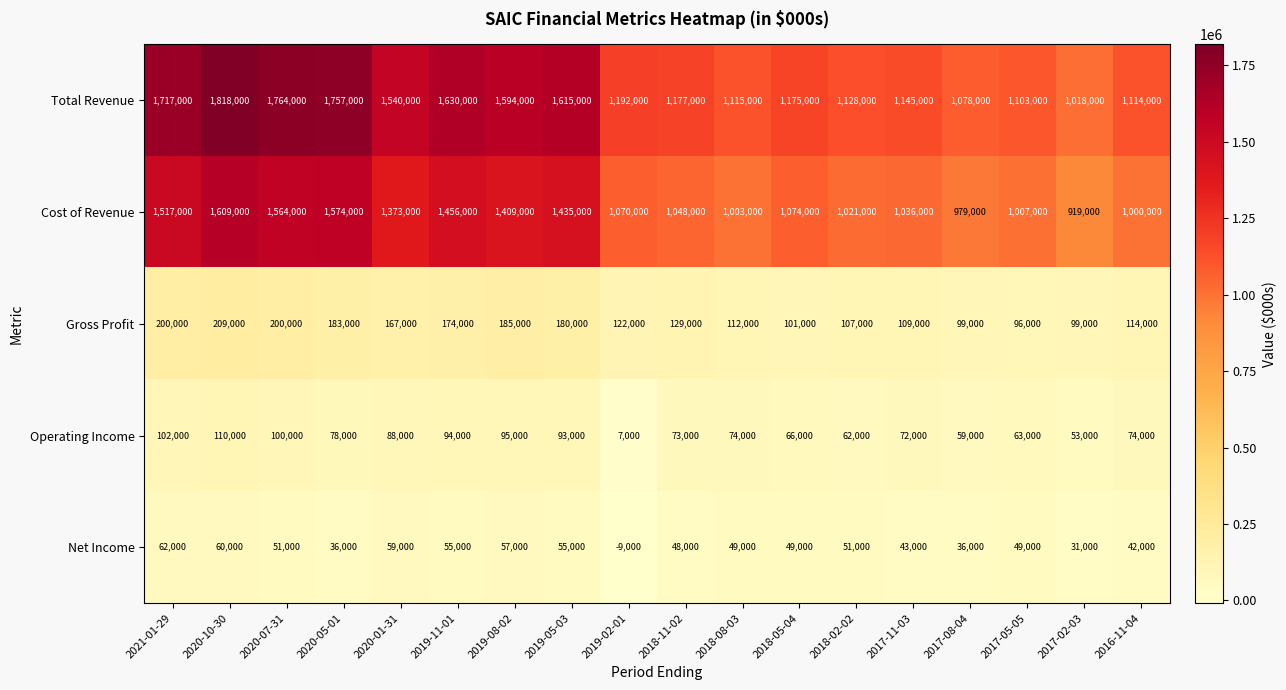

At how many categories does at least one series exceed 1297372?

8